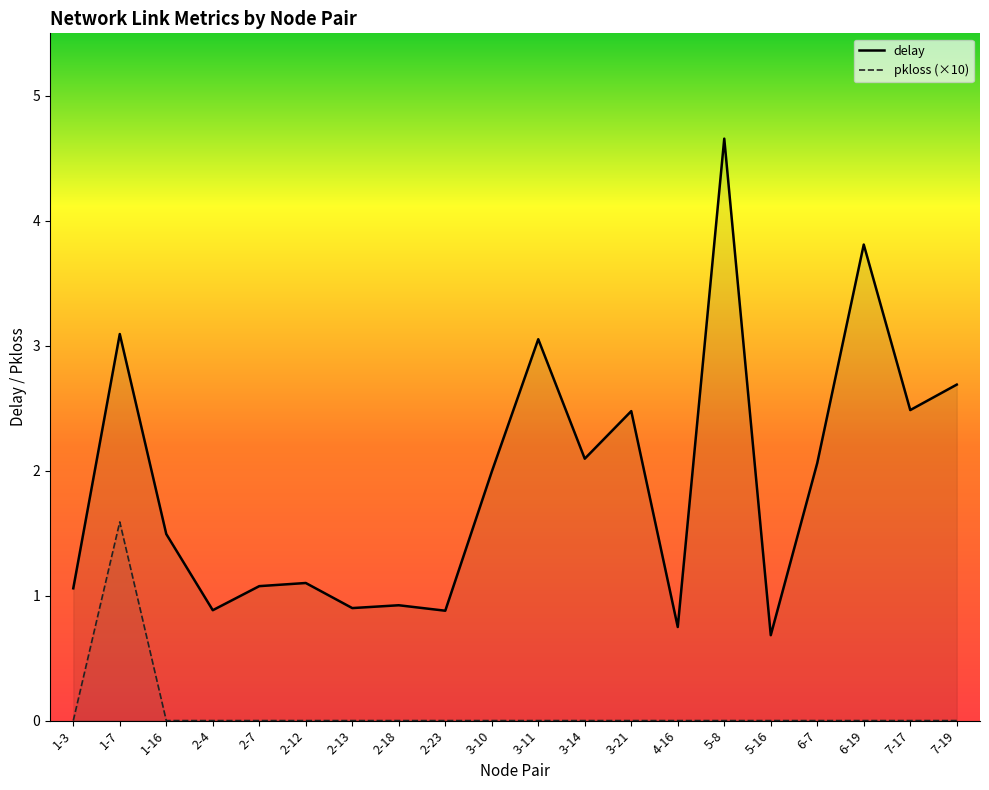

True or false: delay and pkloss_scaled intersect in this chart.

False